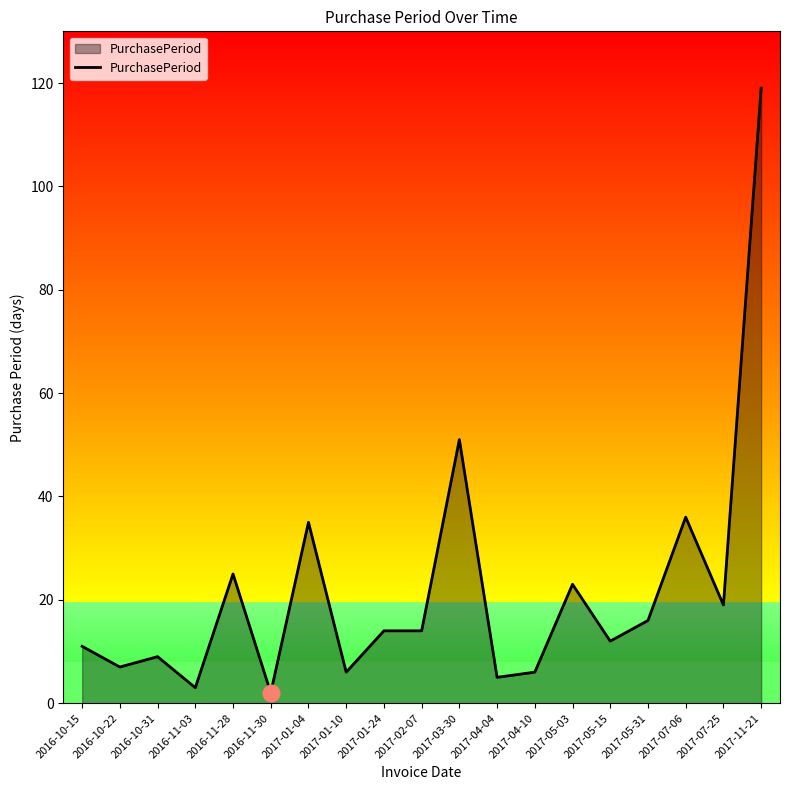

What is the smallest value displayed?

2